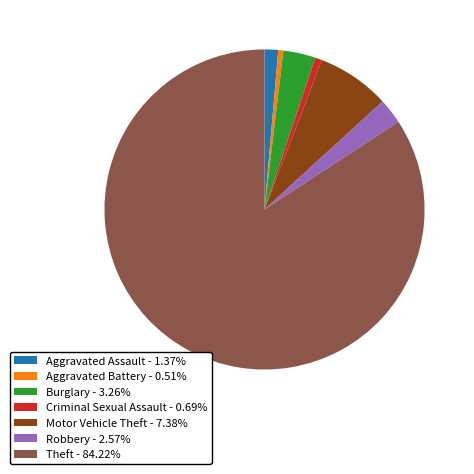

Which category accounts for the majority?

Theft